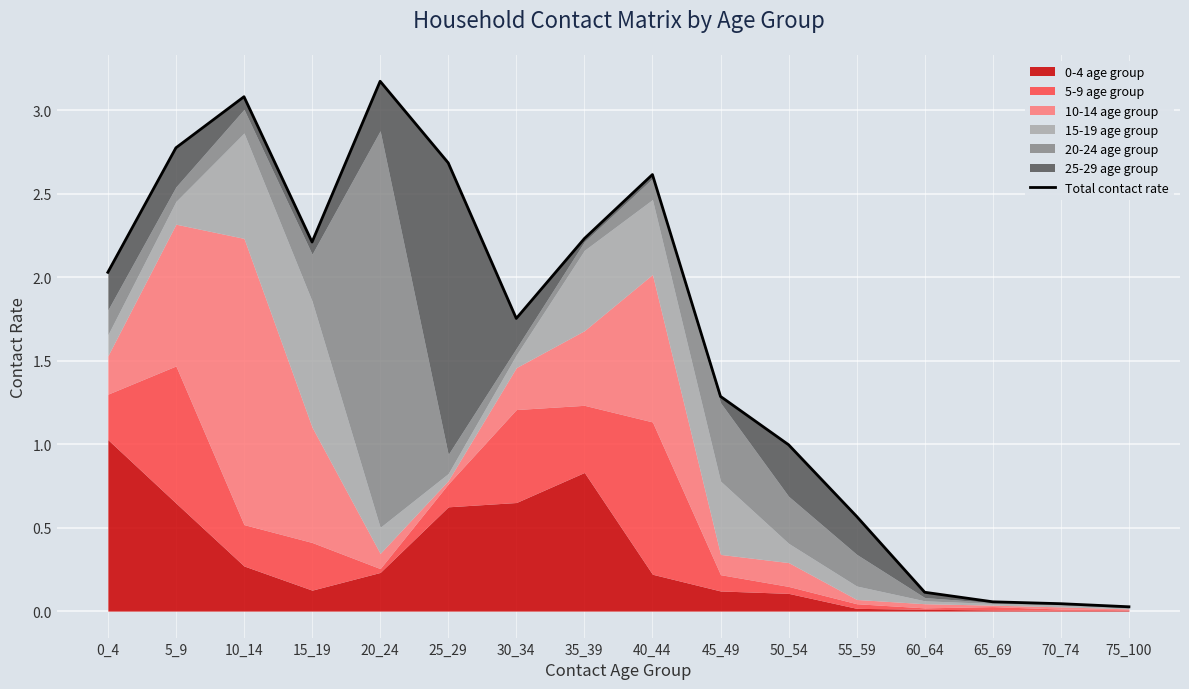

At which label is the value closest to 1?

50_54